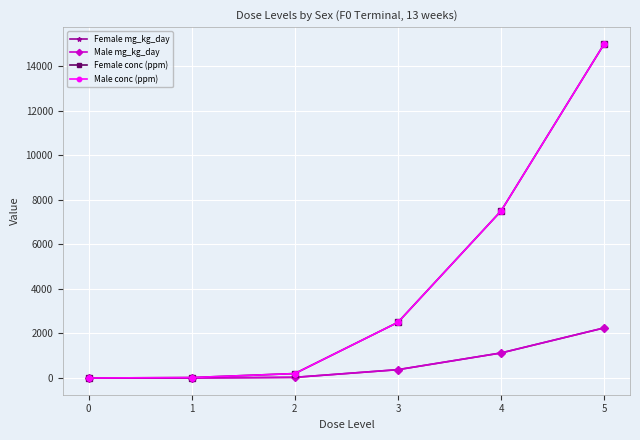

Reading left to right, extract all data points from this chart.

Female mg_kg_day: 0=0	1=3	2=30	3=375	4=1125	5=2250
Male mg_kg_day: 0=0	1=3	2=30	3=375	4=1125	5=2250
Female conc (ppm): 0=0	1=20	2=200	3=2500	4=7500	5=15000
Male conc (ppm): 0=0	1=20	2=200	3=2500	4=7500	5=15000